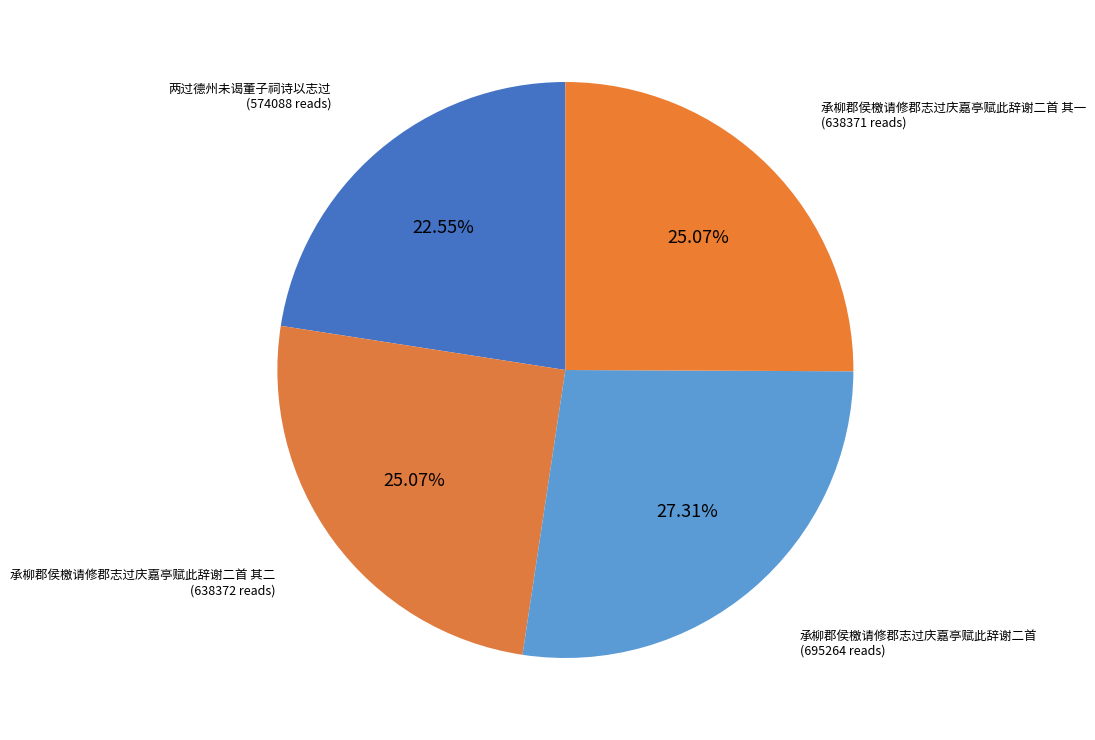

Does any single category account for the majority?

No